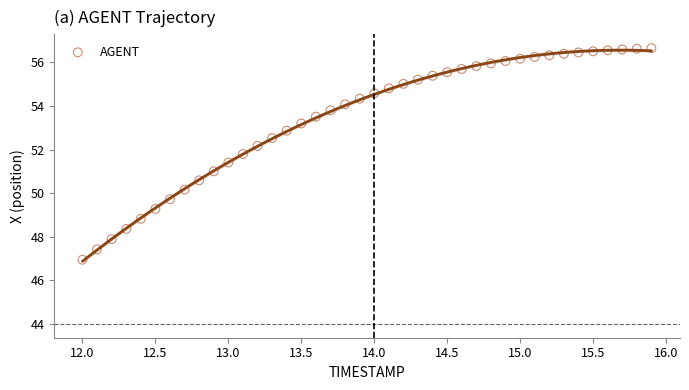

What is the range of Y values (max minus min)?

9.7